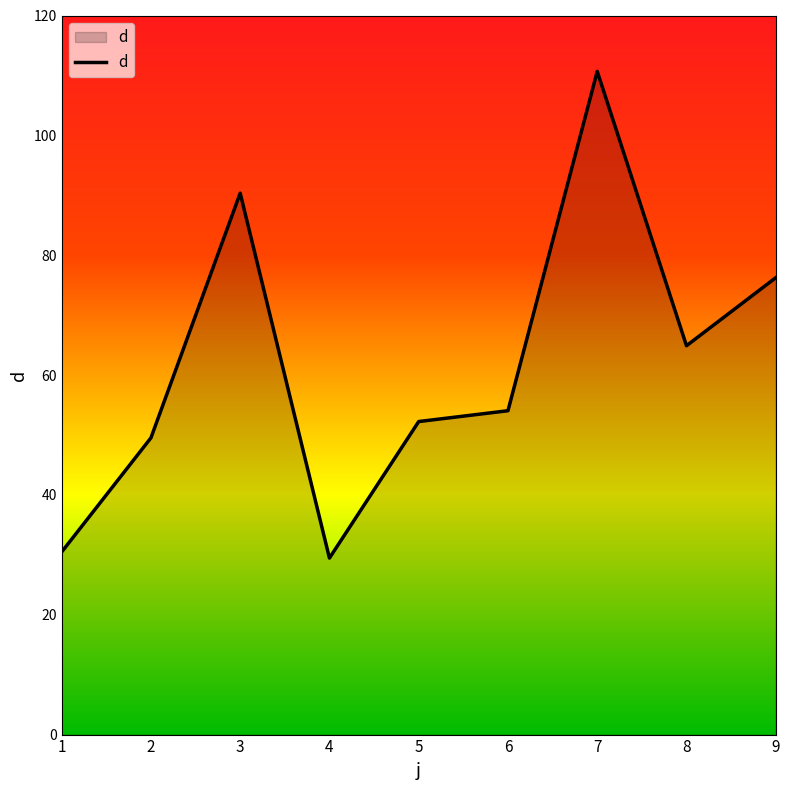

The chart shows a value of 90.3 at 3. True or false?

True